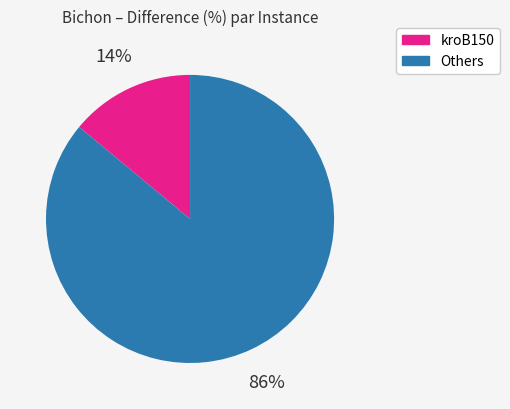

To the nearest percent, what is the average slice percentage?

50%